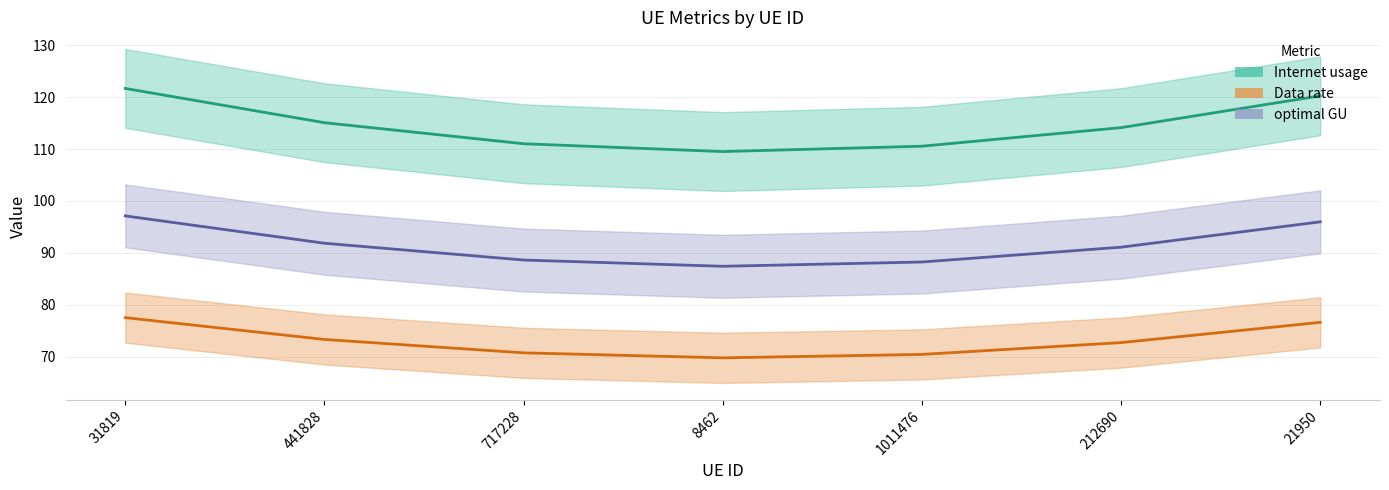

At 21950, list the series in order from largest to smallest.

Internet usage, optimal GU, Data rate